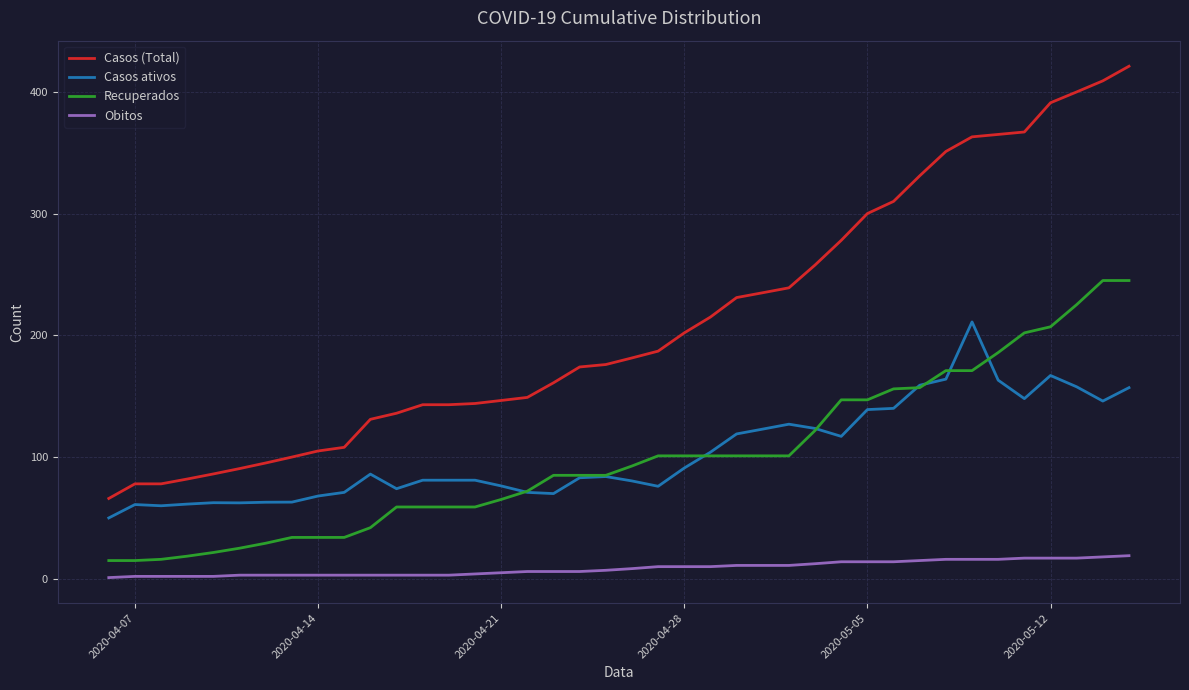

Which series has the largest total across all categories?

Casos (Total)